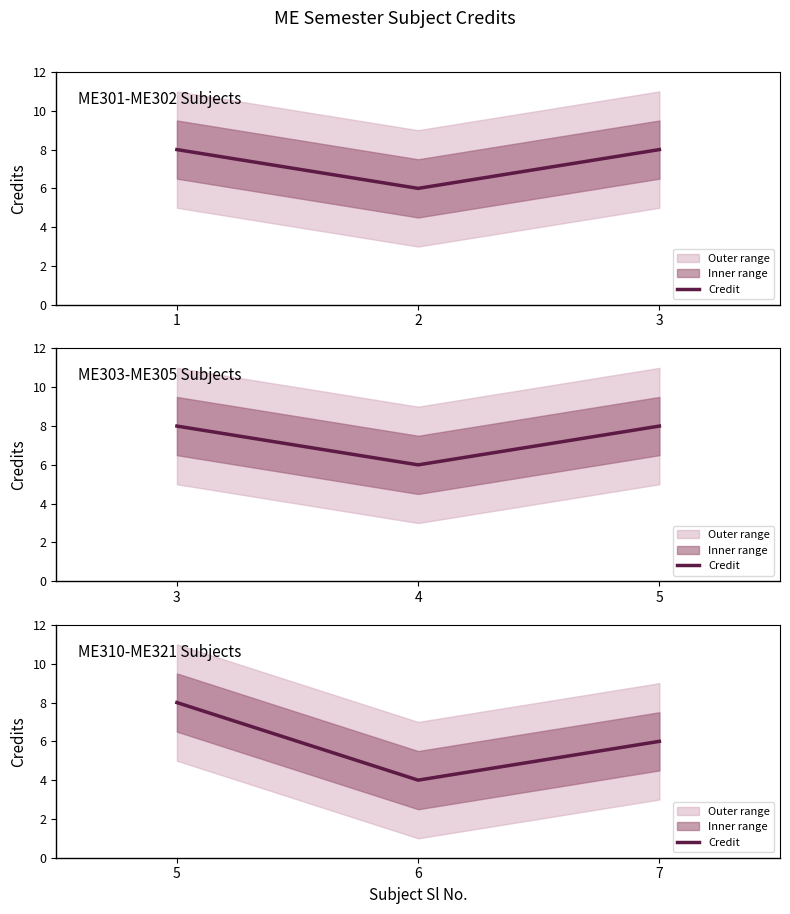

List the labels in order of value, smallest first.

6, 7, 5